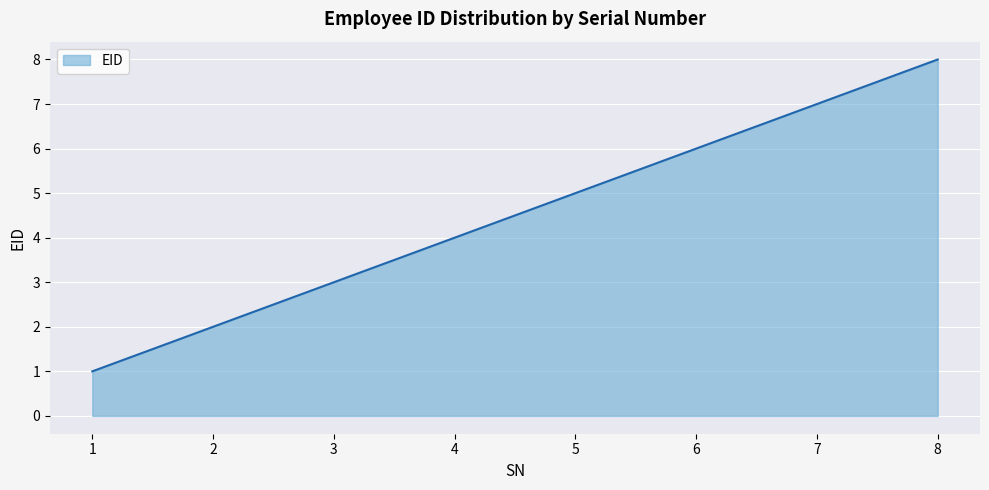

True or false: there are more than 1 points higher than both neighbors.

False